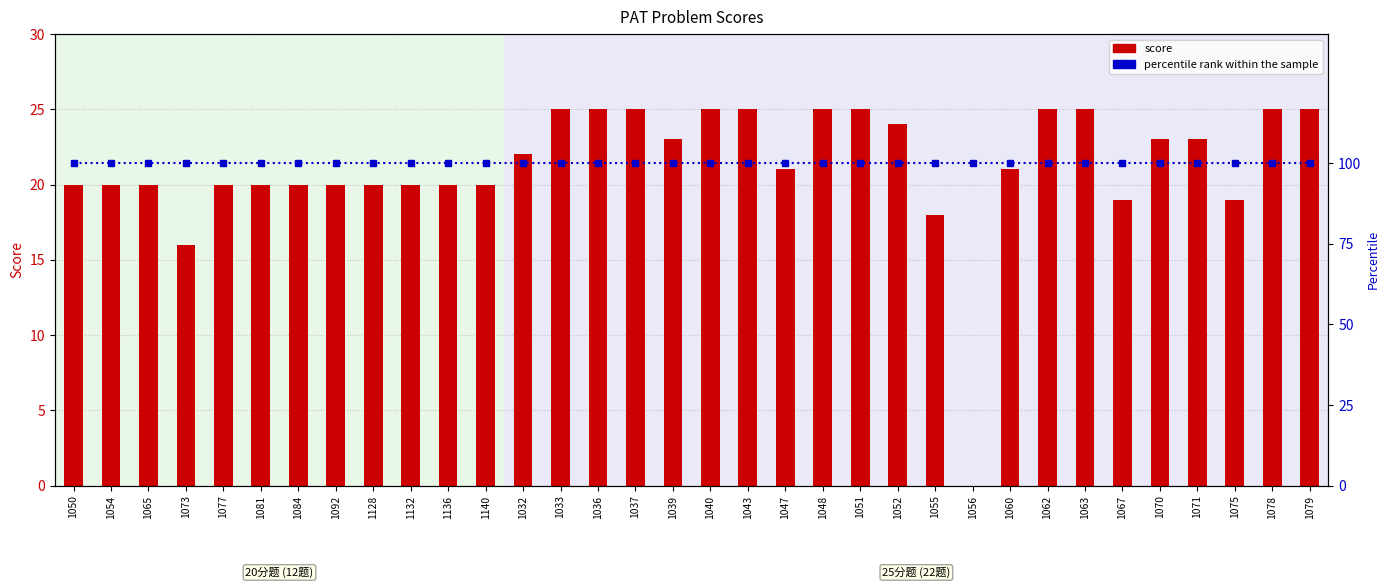

Rank the series by their maximum value, from lowest to highest.

score, percentile rank within the sample